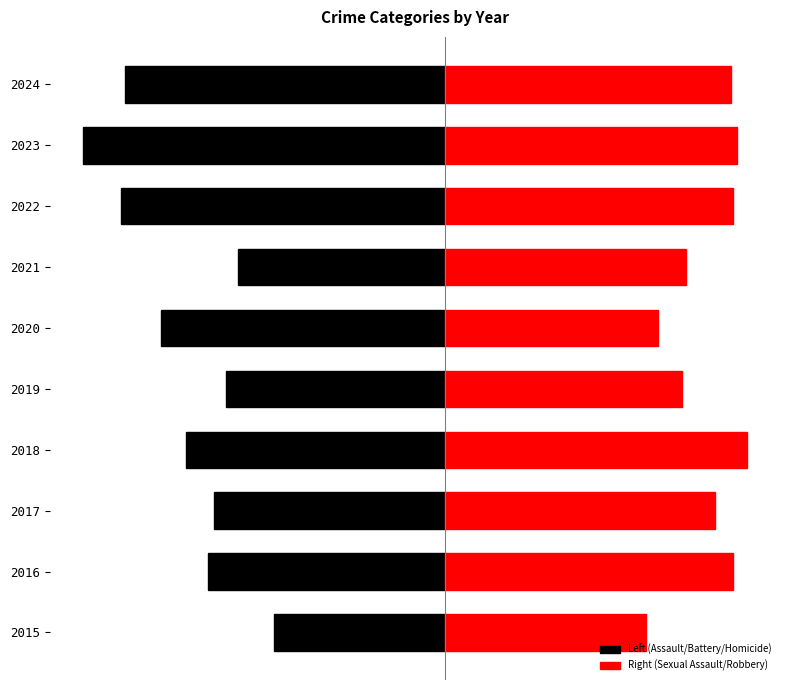

How many bars are there in total?

20